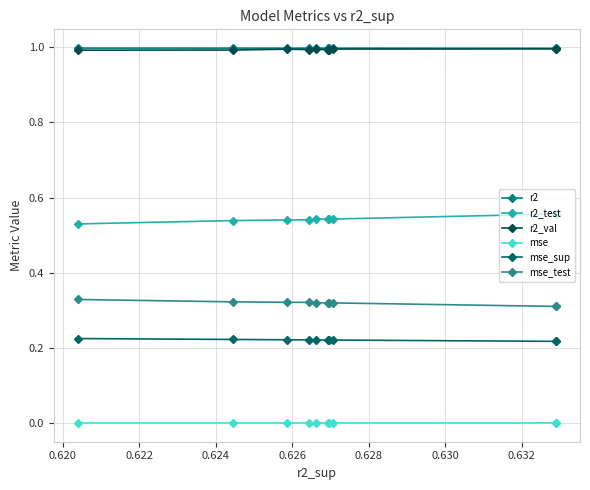

At how many categories does at least one series exceed 0?

10